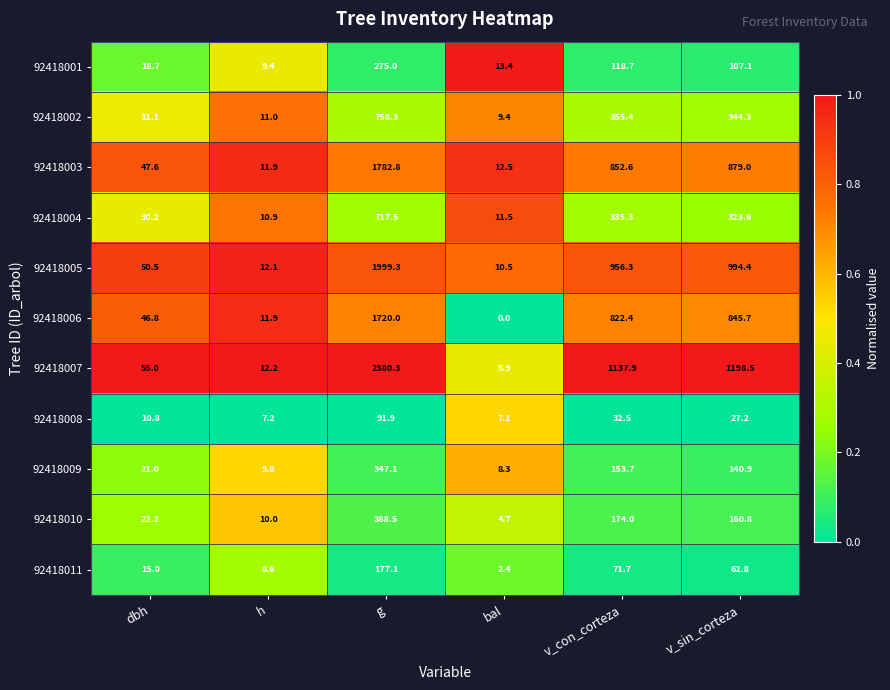

What is the greatest value displayed?

2380.3